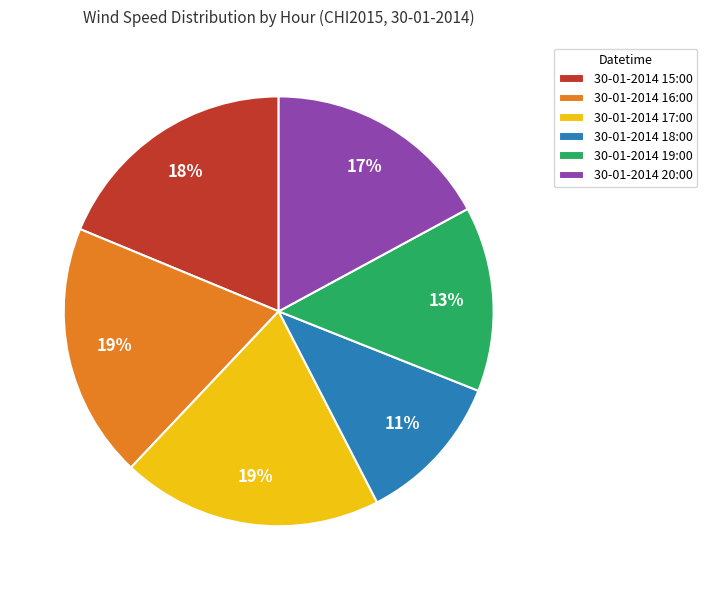

Rank the categories by value from highest to lowest.

30-01-2014 17:00, 30-01-2014 16:00, 30-01-2014 15:00, 30-01-2014 20:00, 30-01-2014 19:00, 30-01-2014 18:00